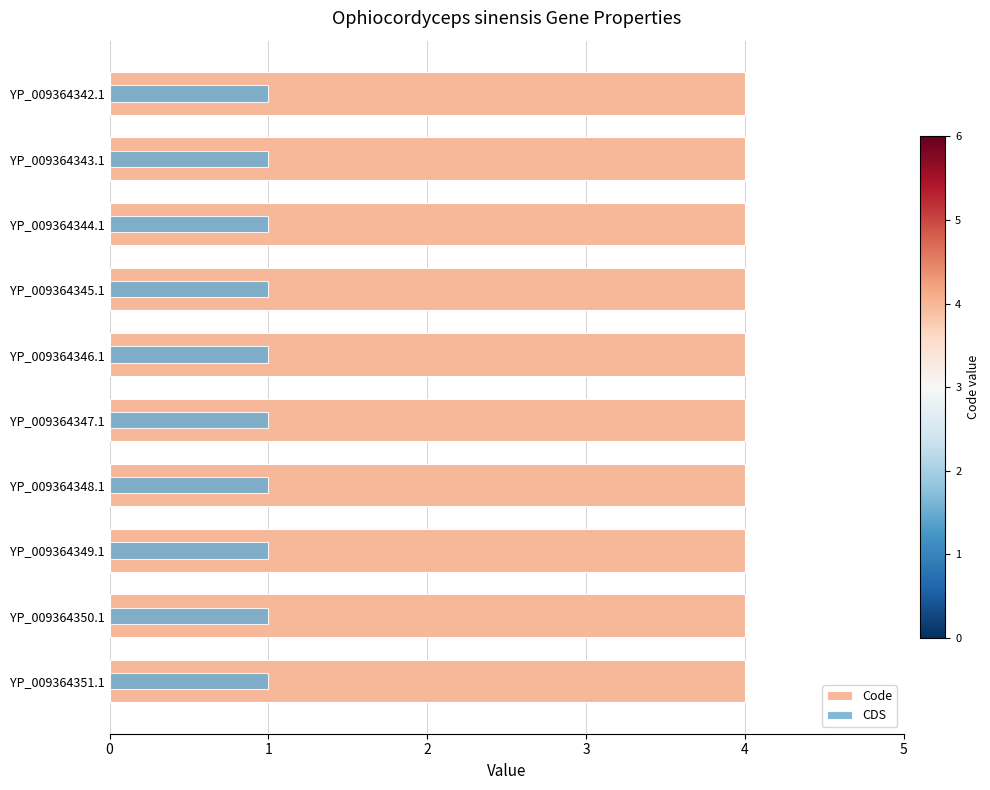

How many groups of bars are there?

10